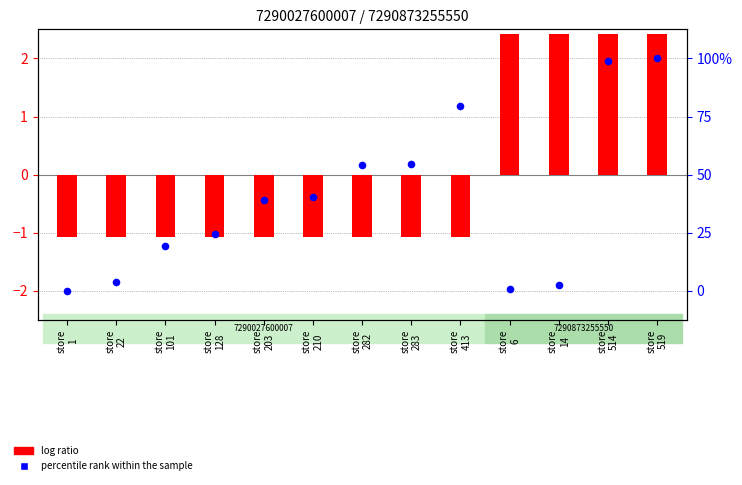

What are all the series names shown in the legend?

log ratio, percentile rank within the sample